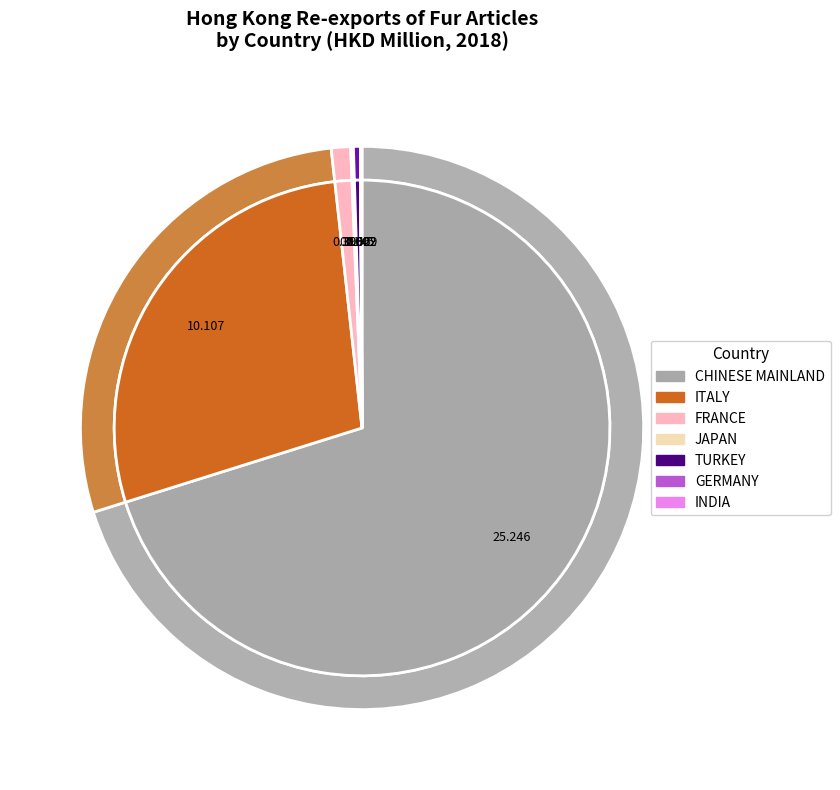

Count the number of slices in the pie.

7